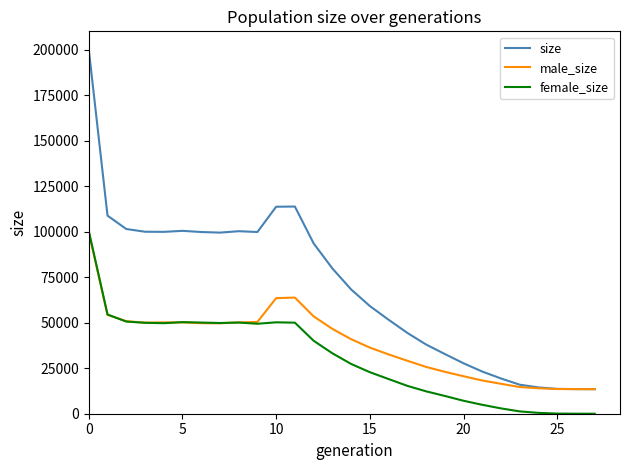

What is the maximum value shown in the chart?

200186